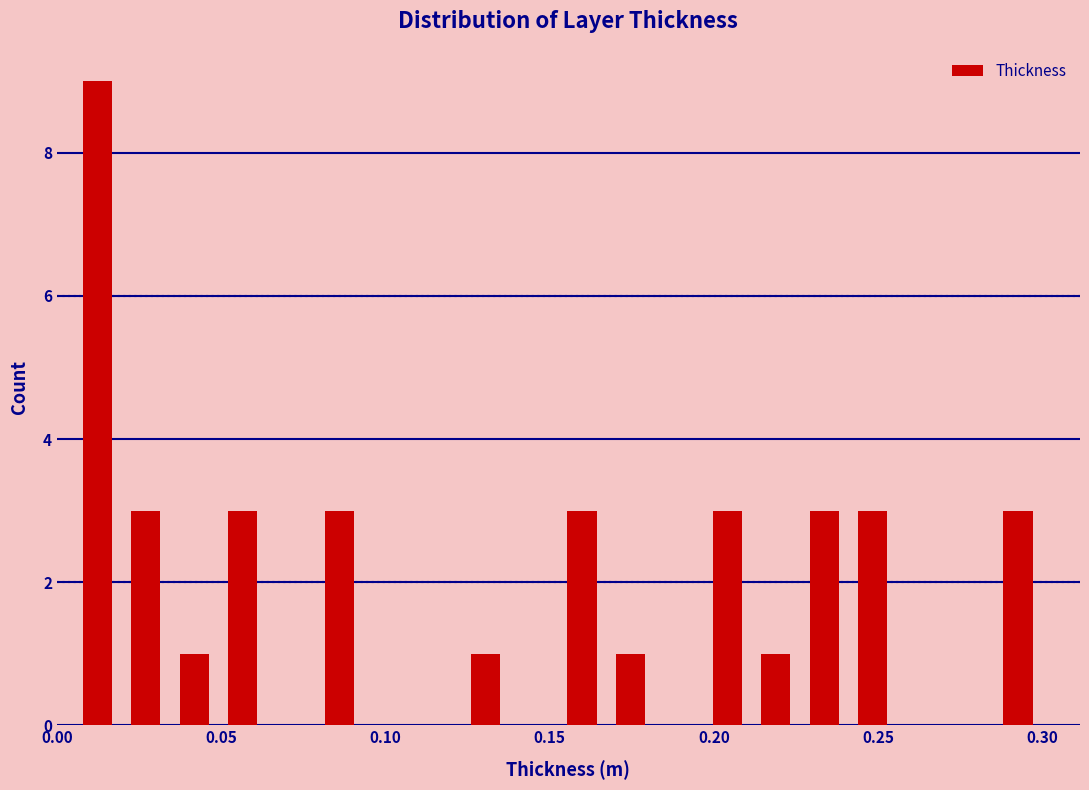

Around what value on the x-axis is the tallest bar? Give the approximate position of its centre, as read against the axis.

0.010